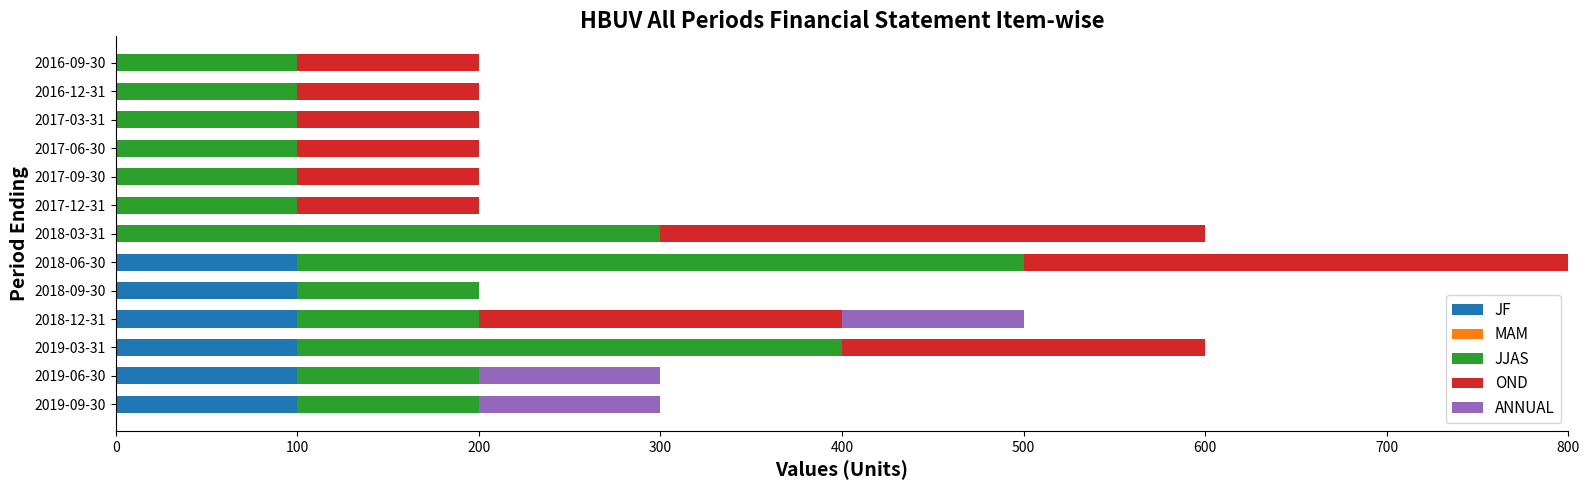

At which category is the sum across all series the highest?

2018-06-30